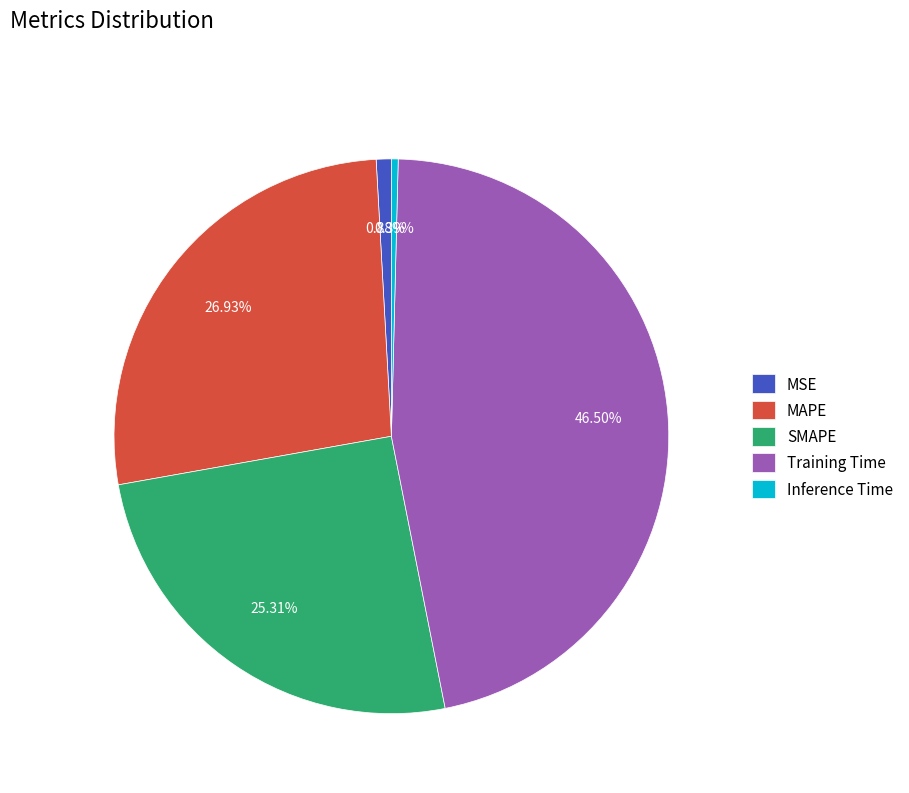

Count the number of slices in the pie.

5